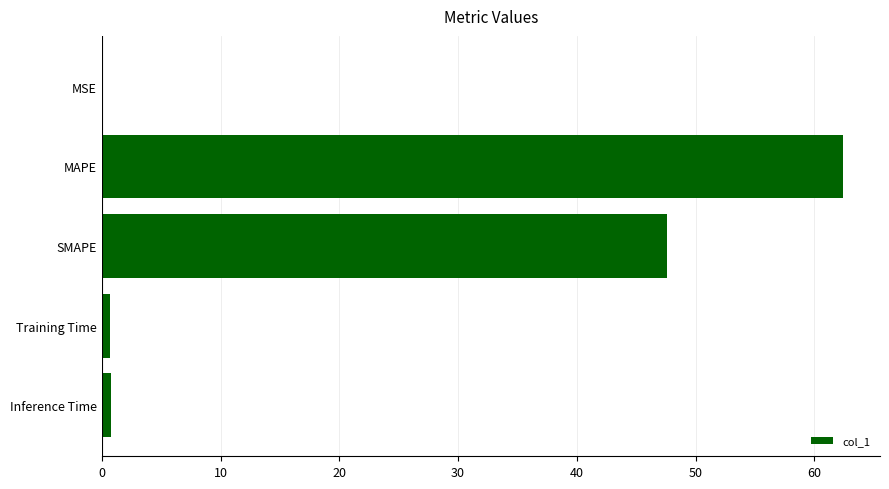

Are the bars horizontal?

Yes